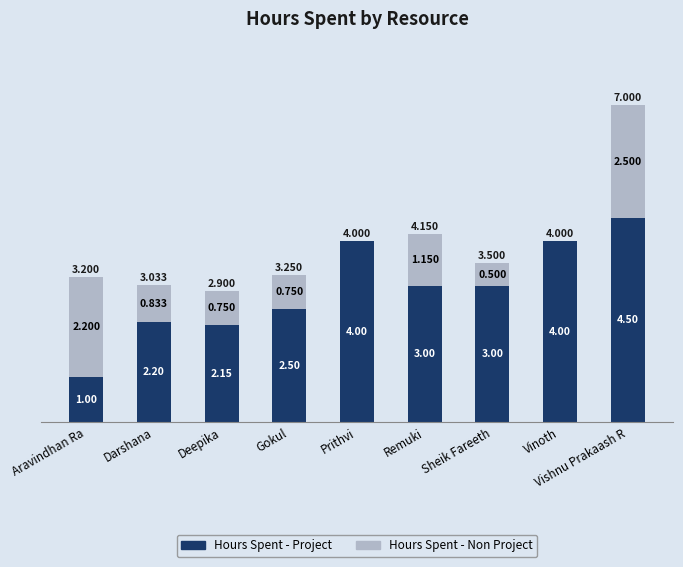

How many categories are shown in the chart?

9